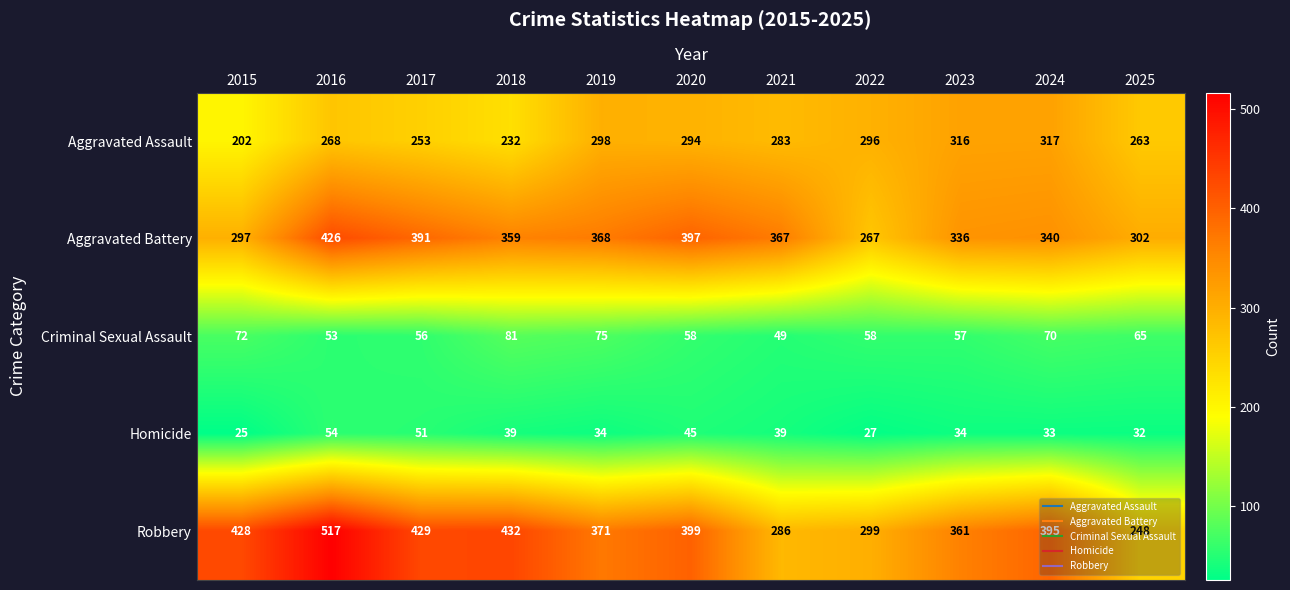

What is the average value of the Criminal Sexual Assault series?

63